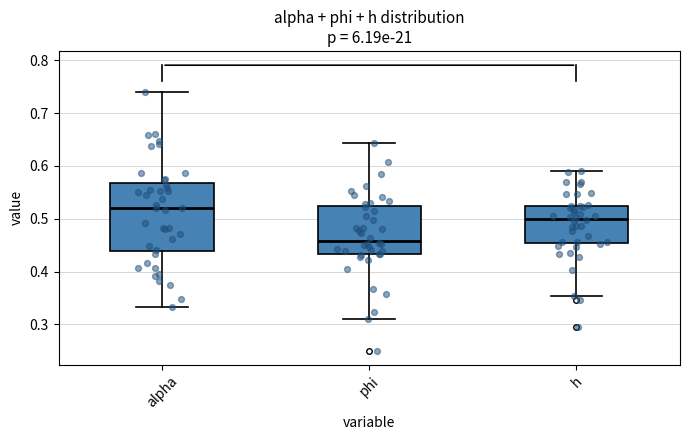

Which box's median line is the lowest?

phi